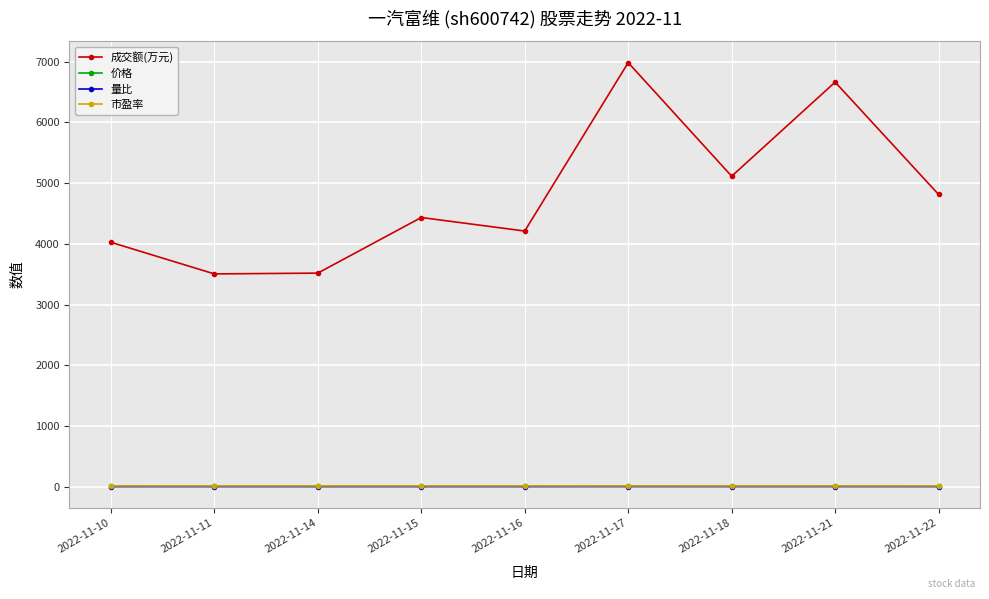

Count the number of categories in the chart.

9